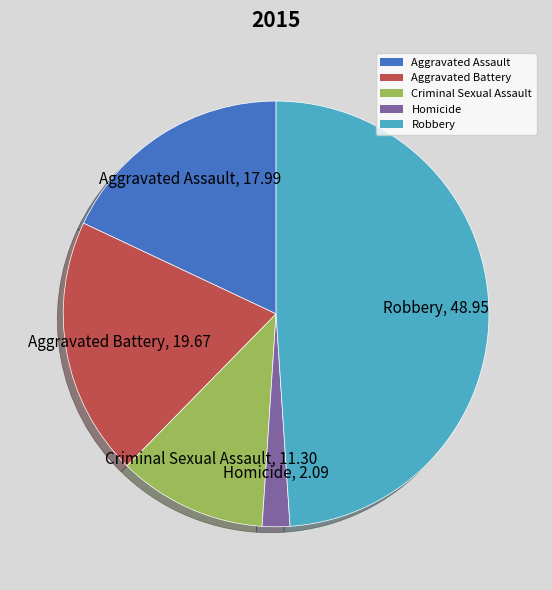

The Robbery slice represents 44% of the pie. True or false?

False